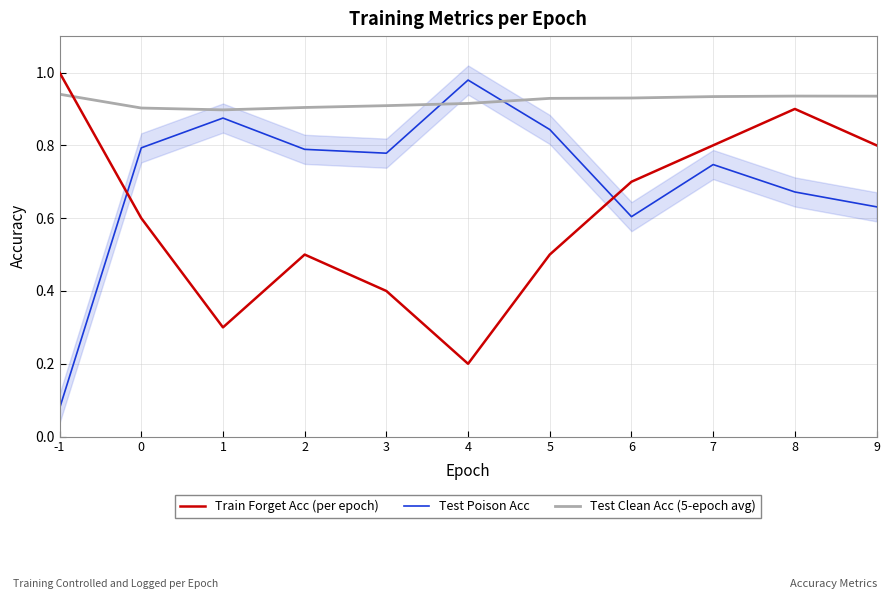

At how many categories does at least one series exceed 0?

11